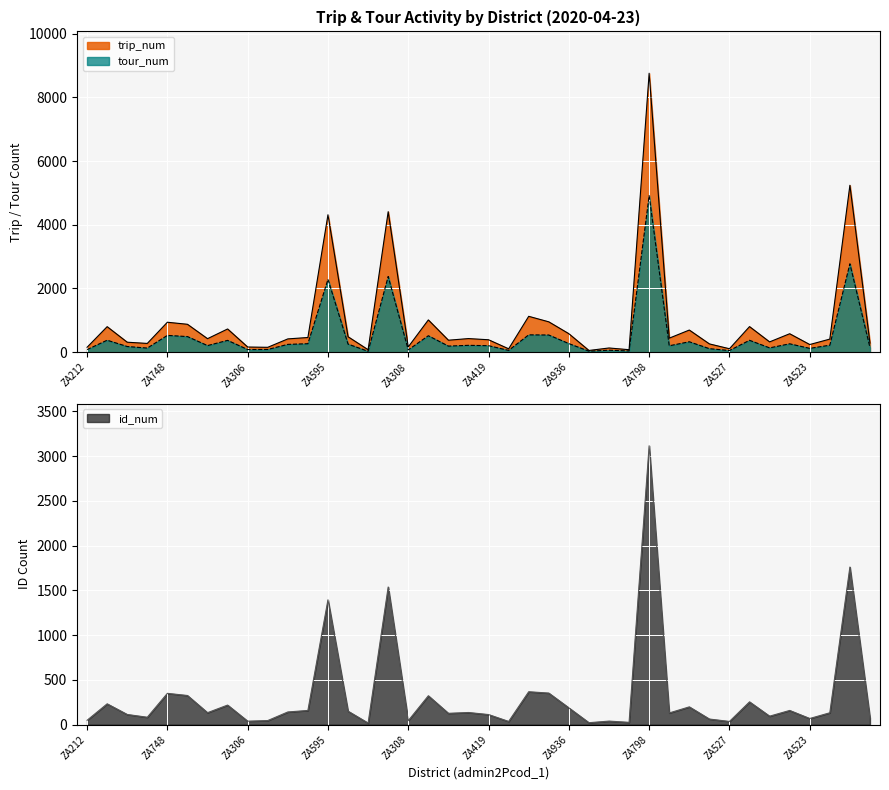

What is the maximum value for trip_num?

8757